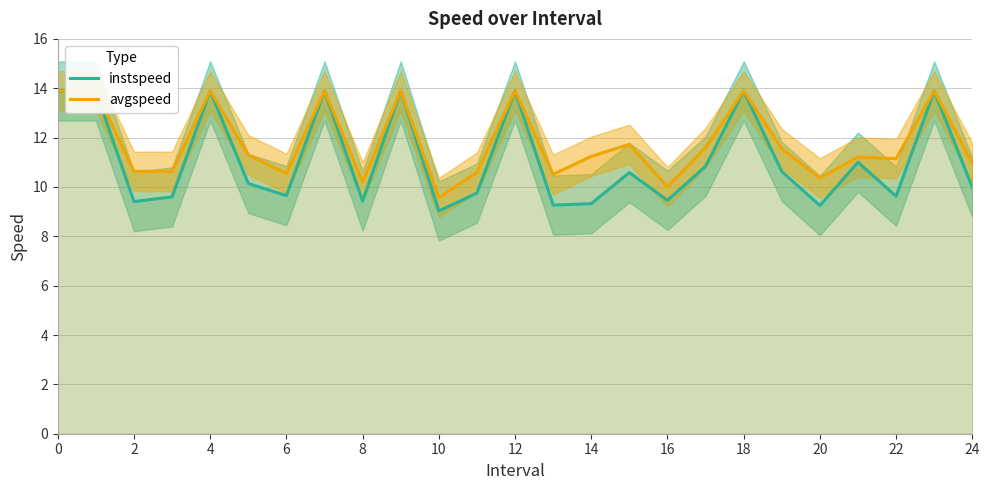

What is the difference between the maximum and second lowest values in the avgspeed series?

3.9